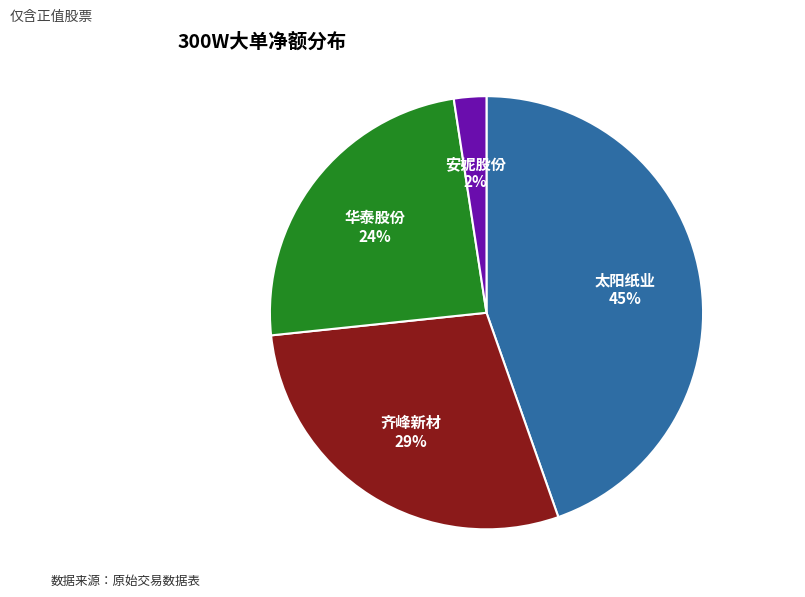

To the nearest percent, what is the average slice percentage?

25%